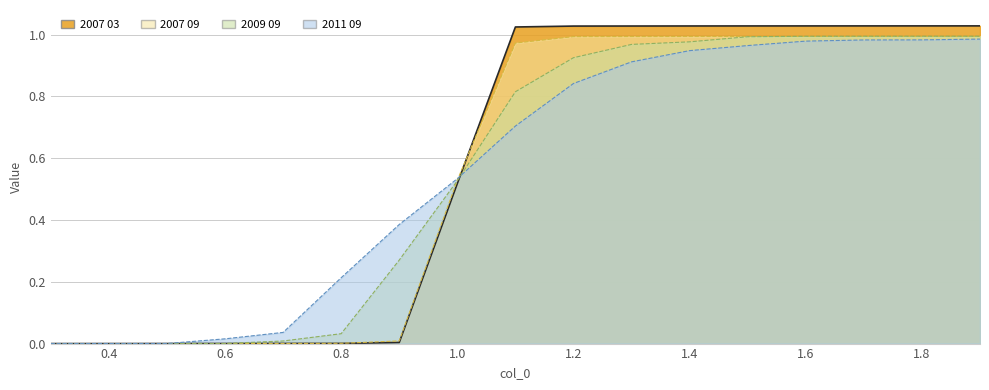

How many intersections are there between 2011 09 and 2009 09?

1